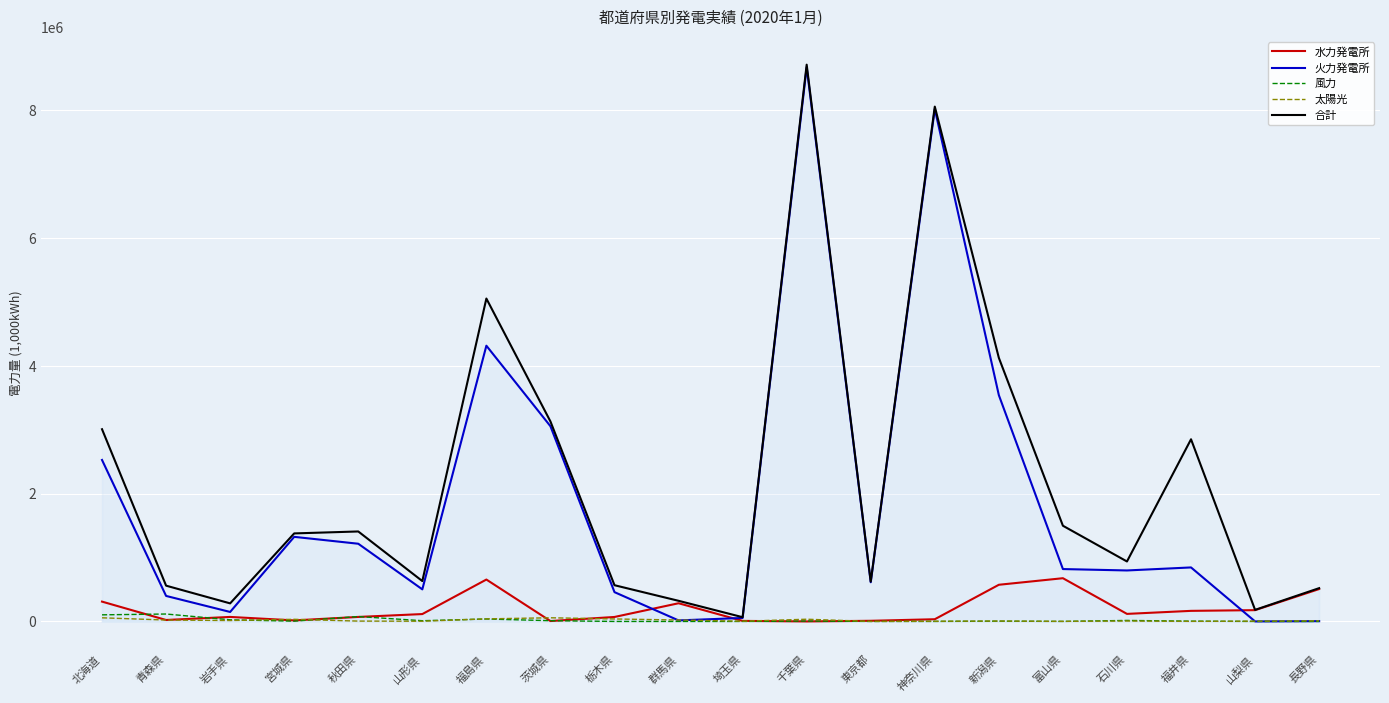

What is the average value of the 太陽光 series?

18206.4